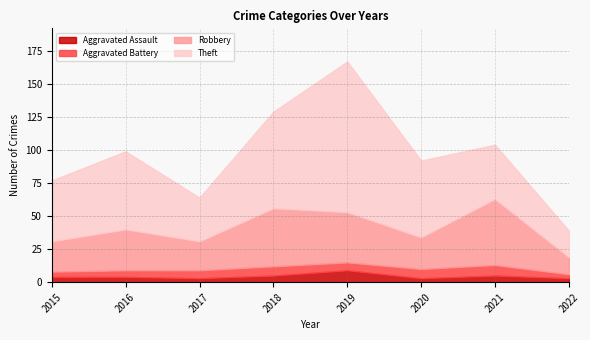

What is the sum of all Theft values?

444